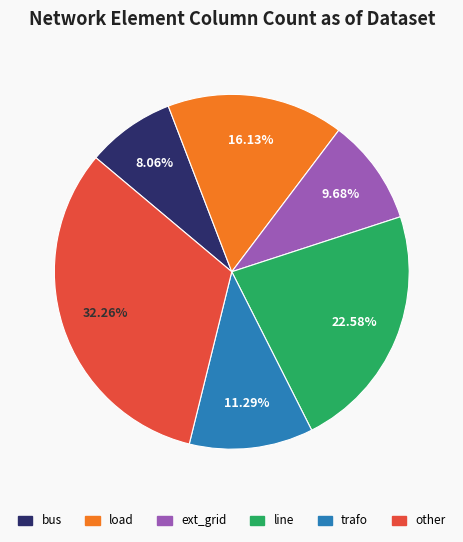

What percentage is the trafo slice, to the nearest percent?

11%